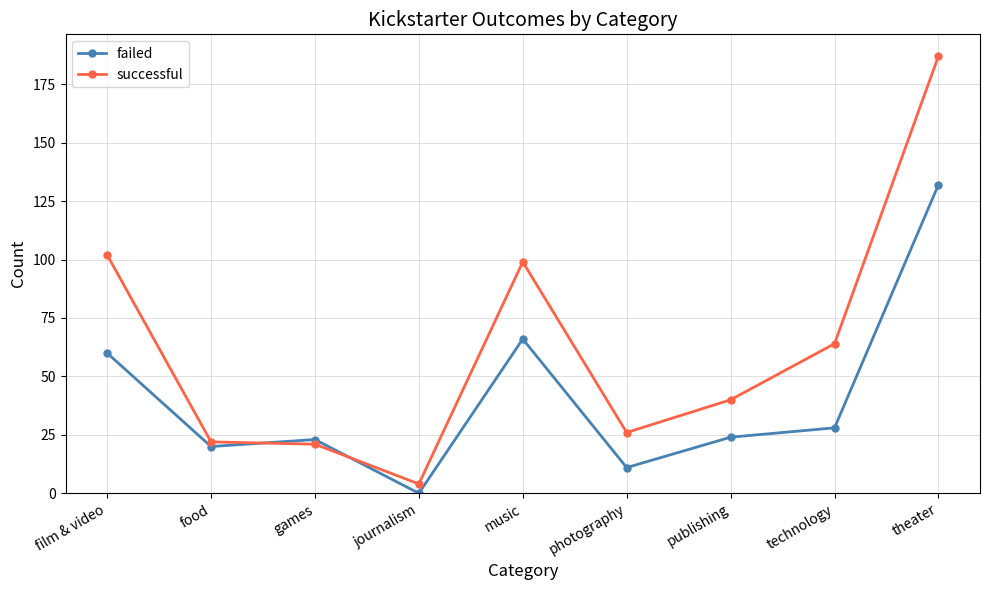

What is the total value across all series at games?

44